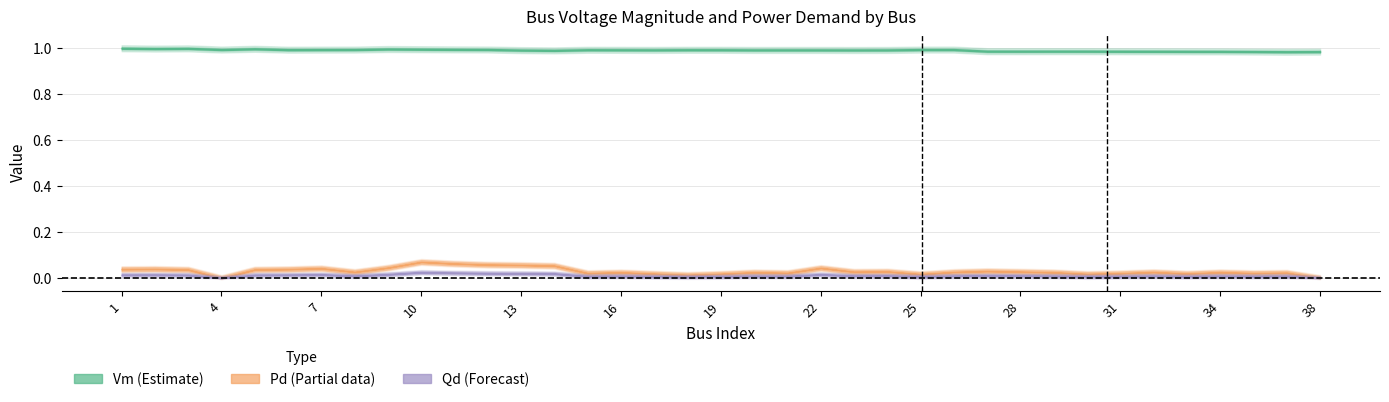

Does the chart have visible grid lines?

Yes